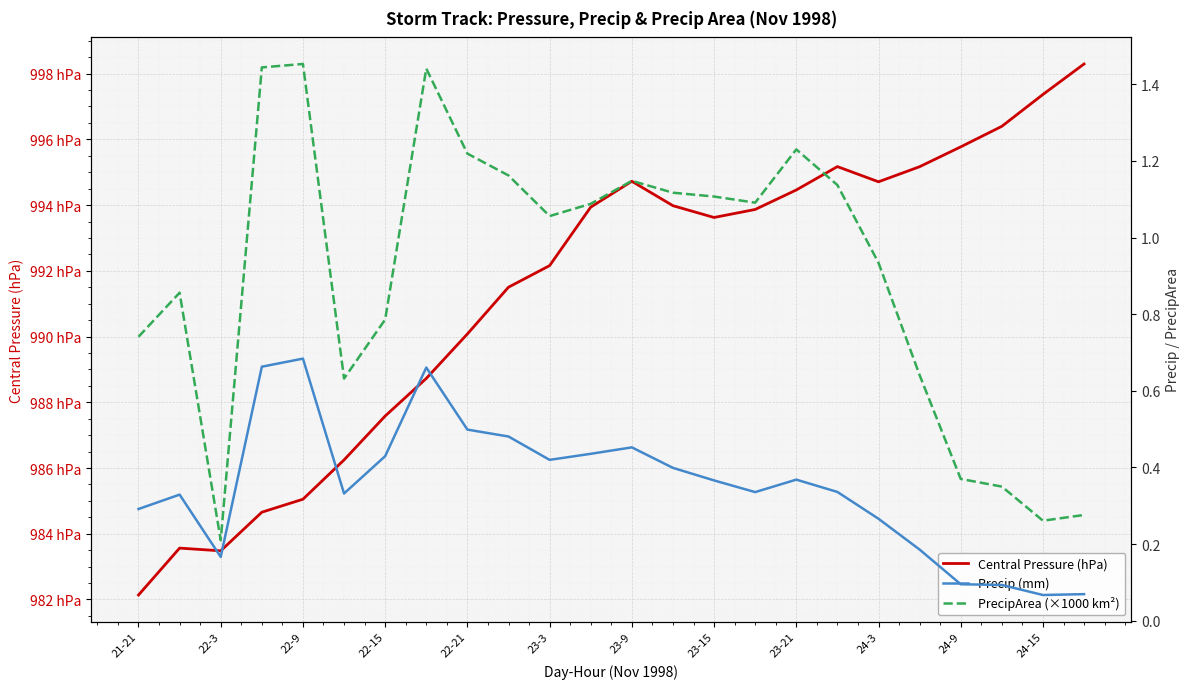

True or false: Central Pressure (hPa) and Precip (mm) intersect in this chart.

False